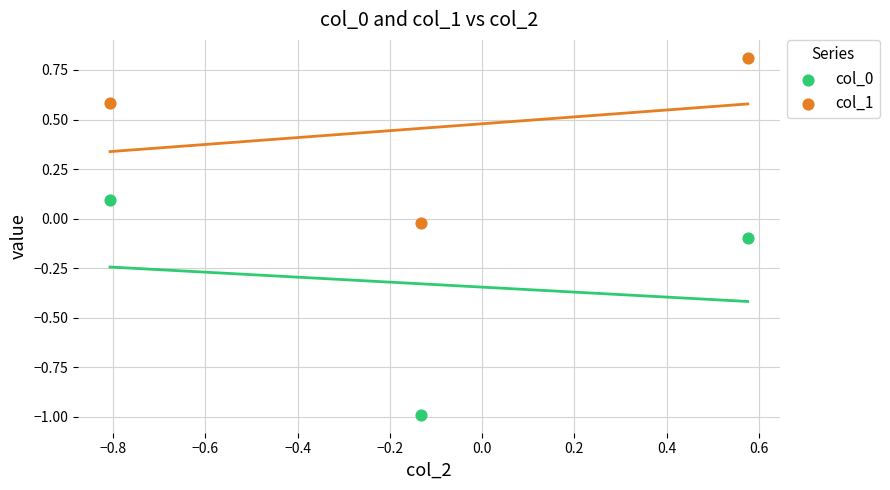

What is the X range (max minus min) for the scatter plot?

1.4